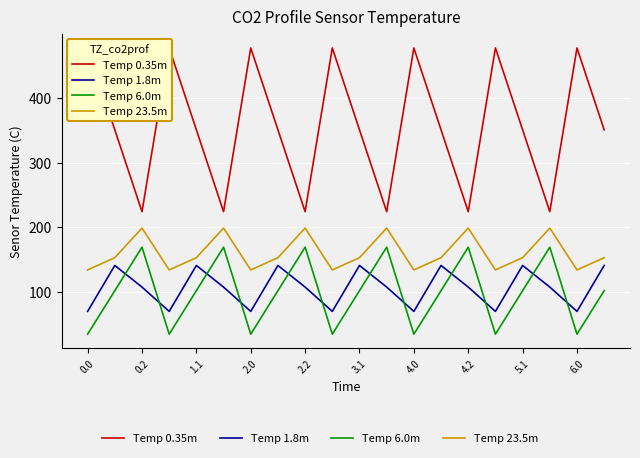

What is the label of the 3rd point from the right?

17